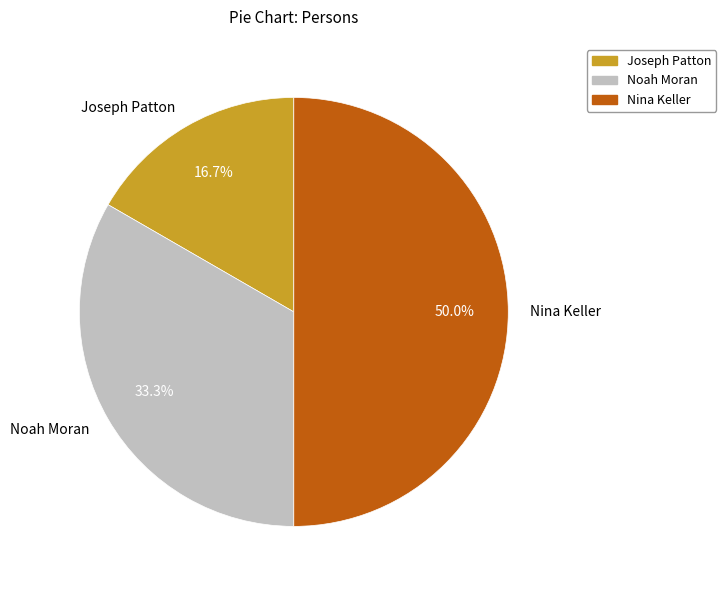

Combined, do Joseph Patton and Nina Keller account for over 50%?

Yes